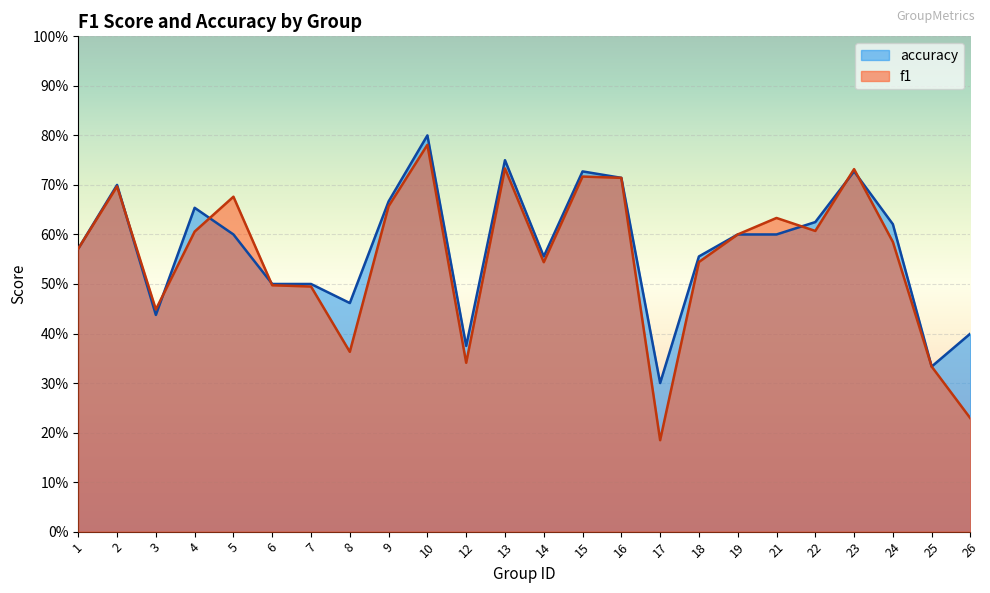

What is the difference between the accuracy values at 1 and 4?

0.1